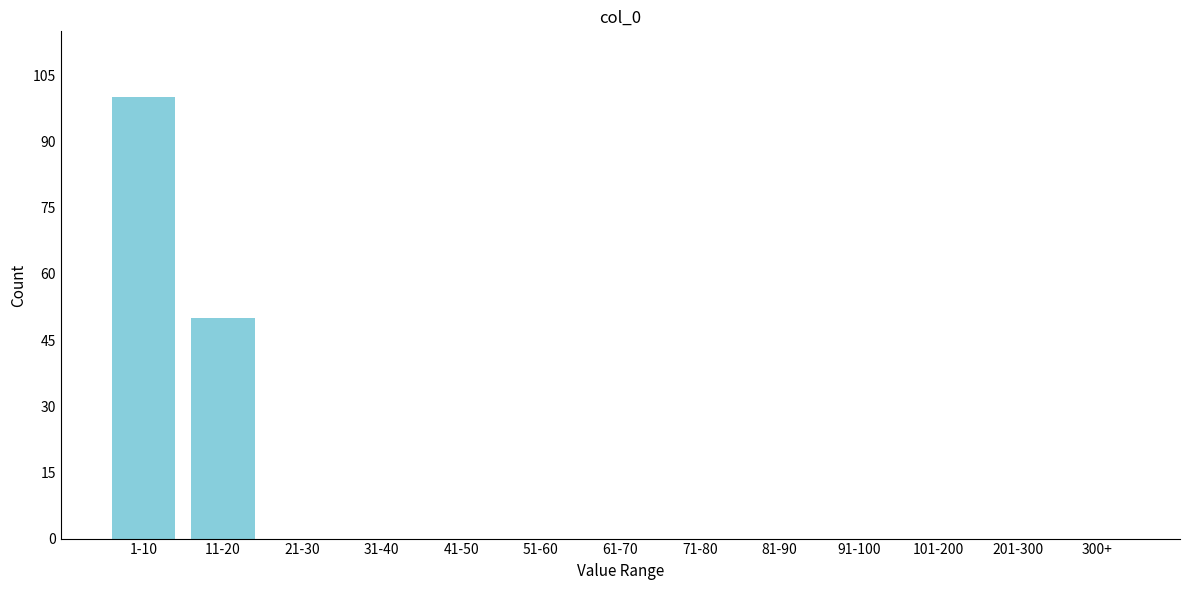

Reading left to right, list all the values displayed in this chart.

1-10=100	11-20=50	21-30=0	31-40=0	41-50=0	51-60=0	61-70=0	71-80=0	81-90=0	91-100=0	101-200=0	201-300=0	300+=0